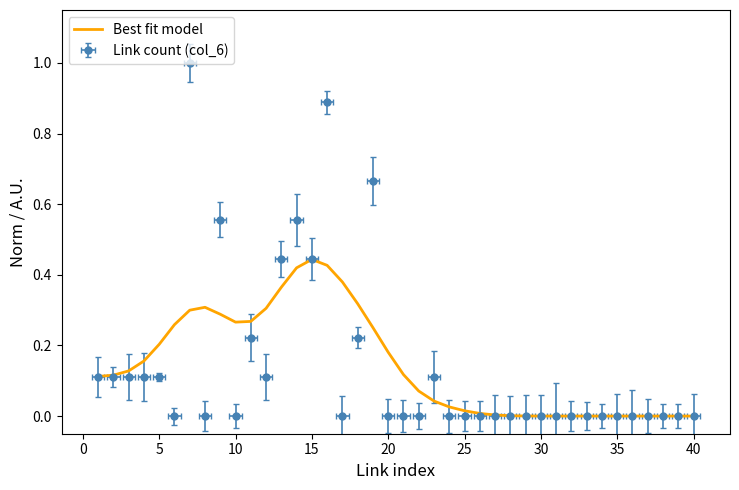

Does the chart have visible grid lines?

No